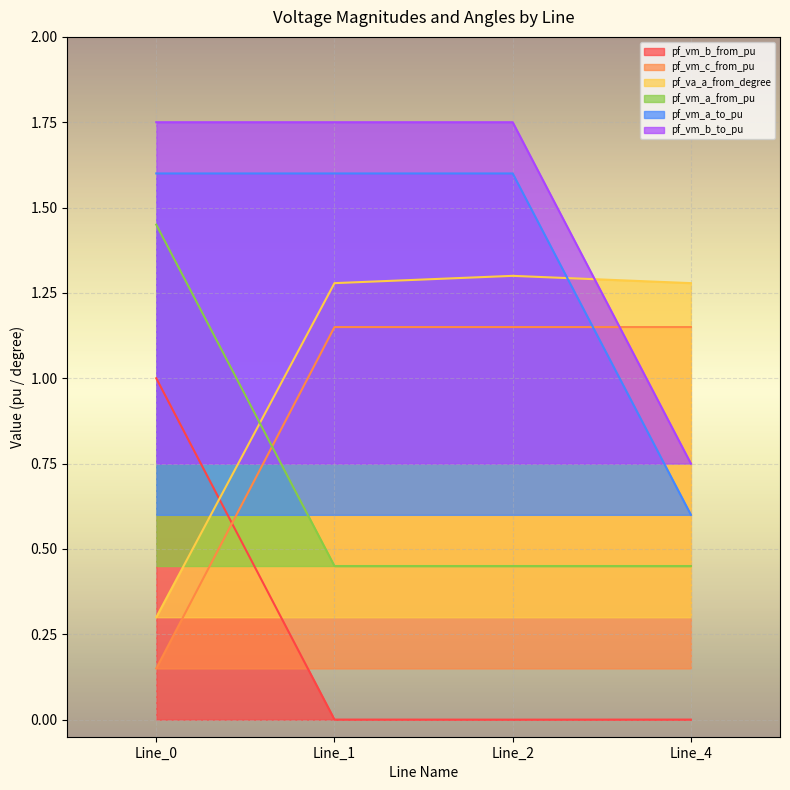

How many lines are shown in the chart?

6